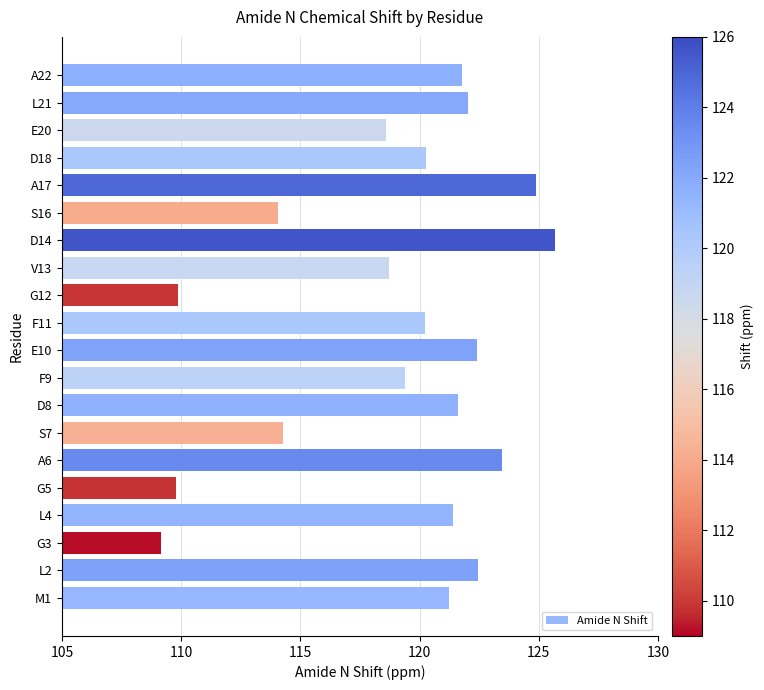

Approximately how many times larger is the value at M1 compared to E20?

1.0